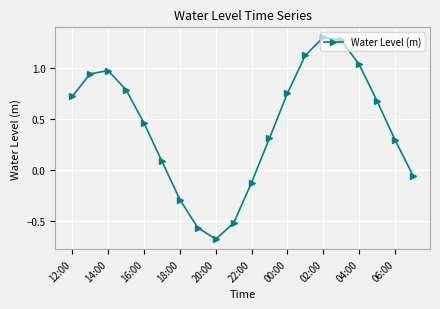

How many points are lower than both their immediate neighbors (excluding endpoints)?

1